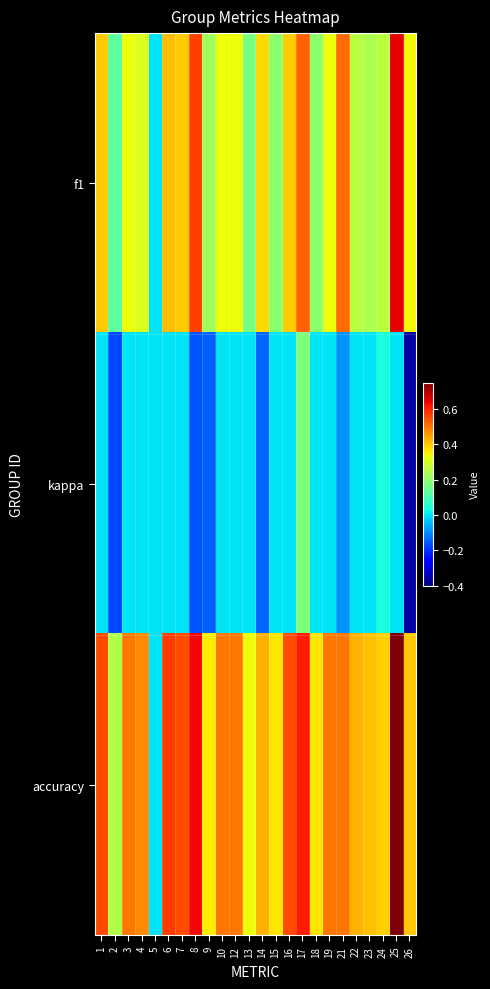

At how many categories does at least one series exceed 0?

23